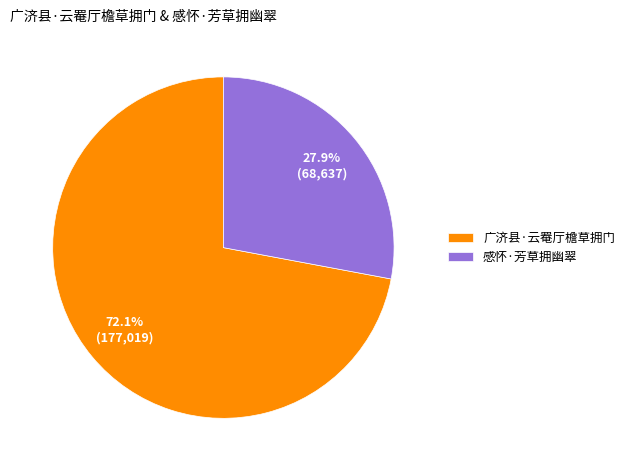

Does 广济县·云罨厅檐草拥门 account for over 50% of the chart?

Yes